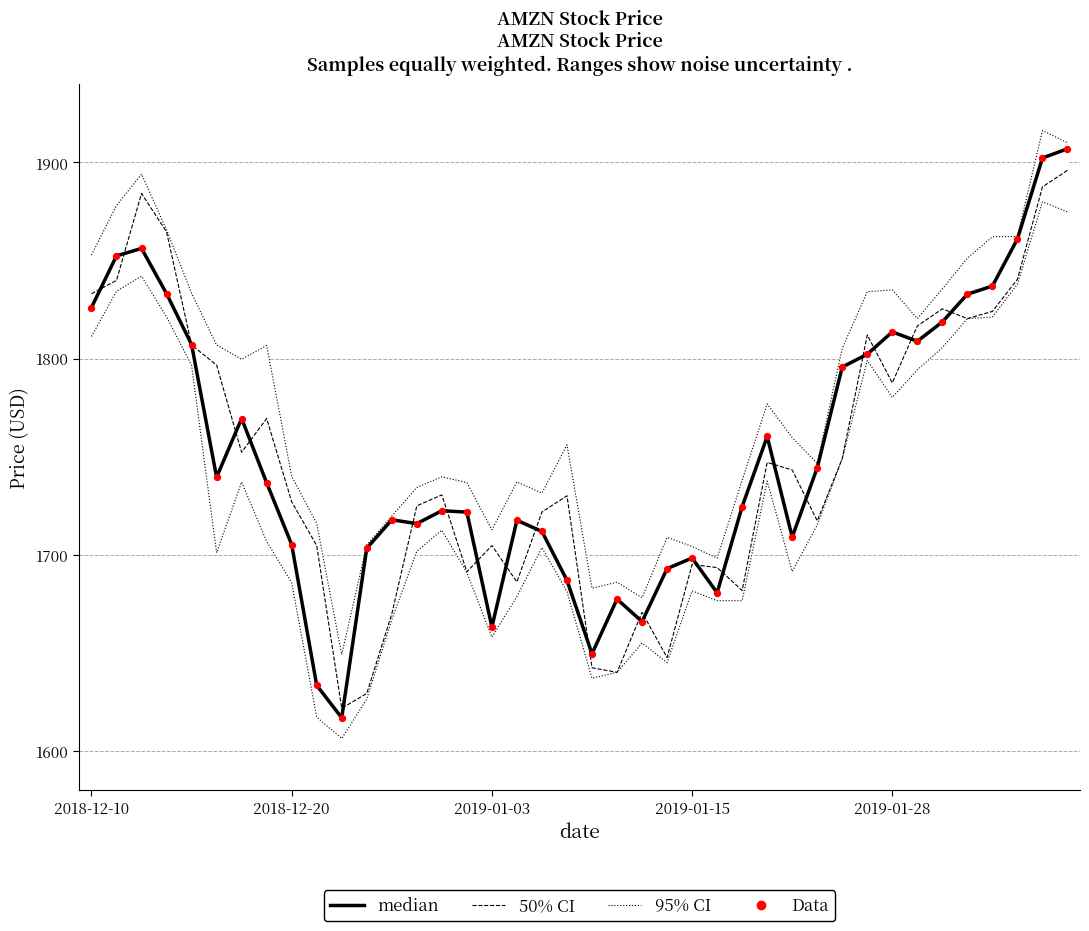

At which category is the sum across all series the highest?

39